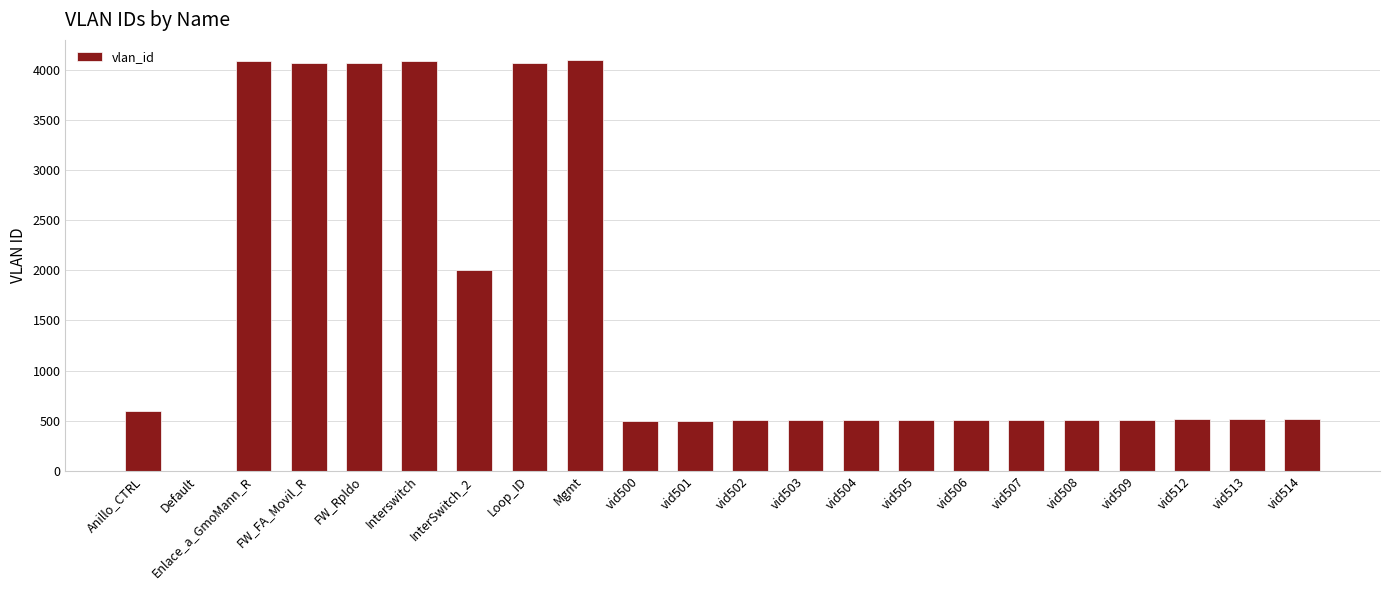

What is the greatest value displayed?

4095